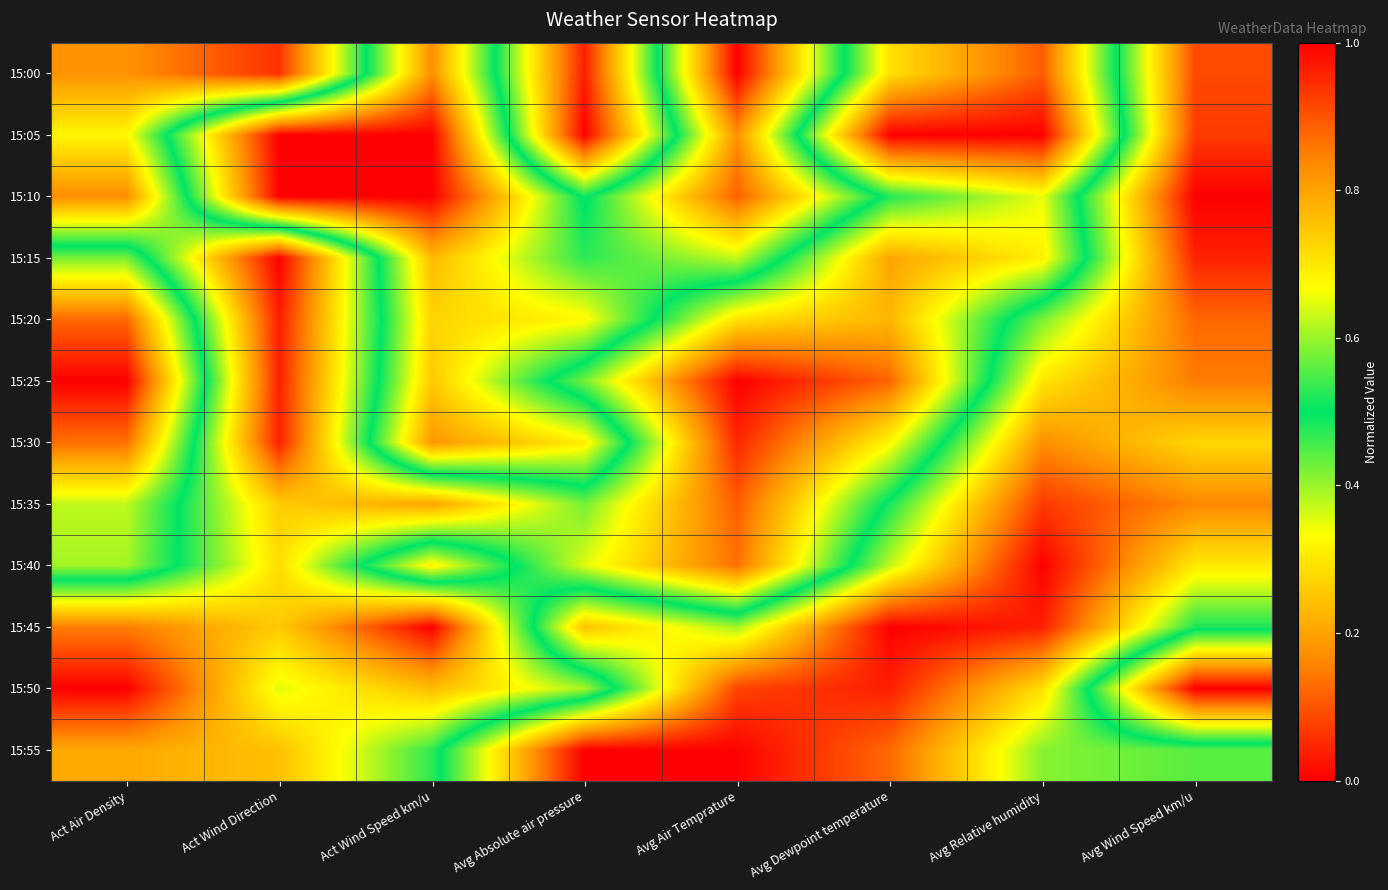

Is it true that 15:20 equals 0.3 at Act Wind Speed km/u?

True